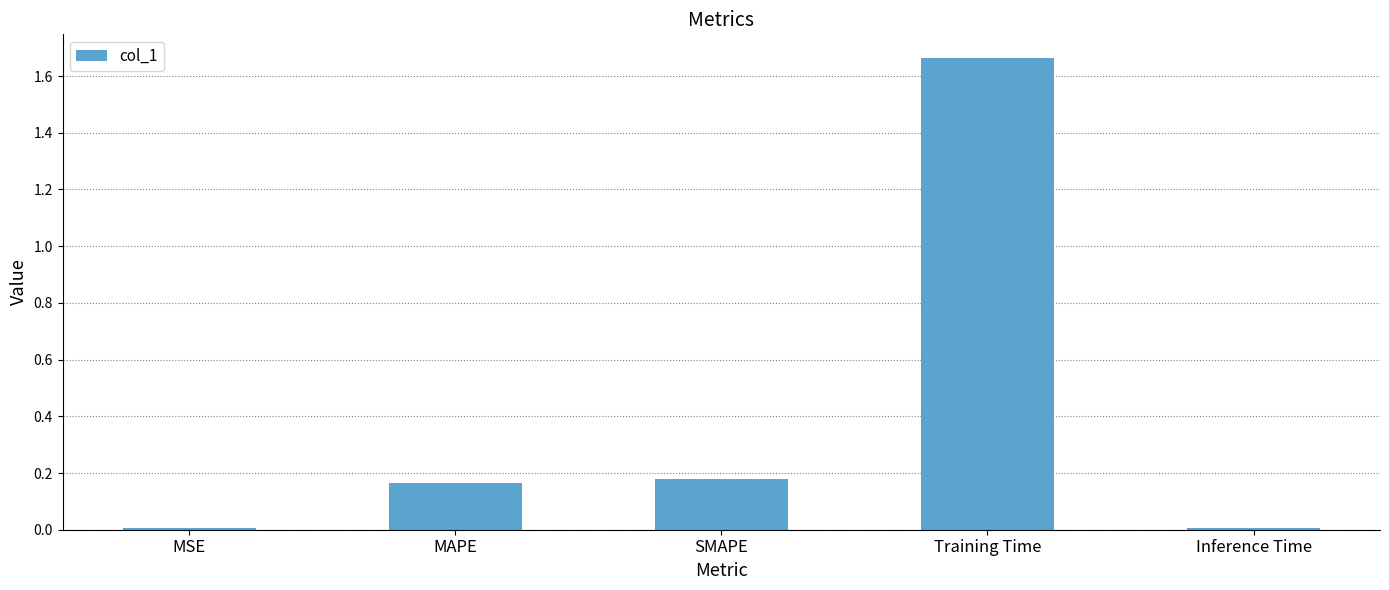

At which category does the chart reach its peak across all series?

Training Time